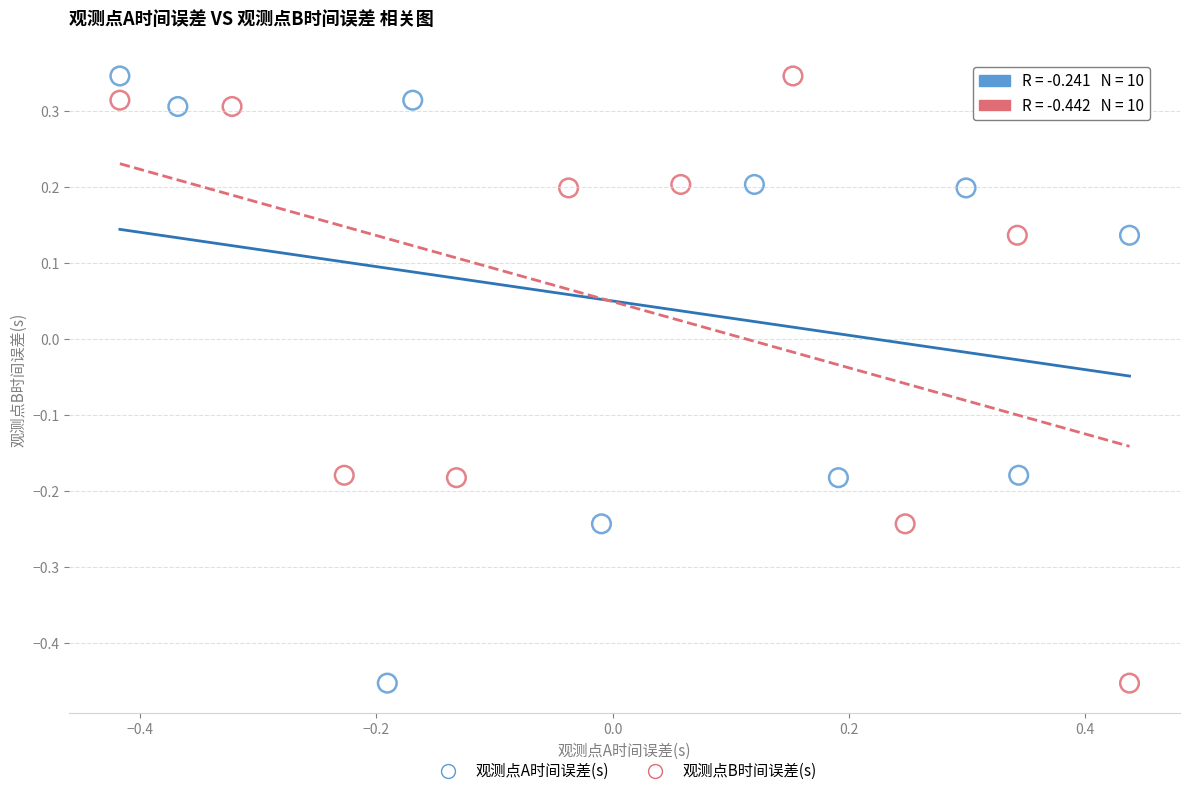

What are all the series names shown in the legend?

观测点A时间误差(s), 观测点B时间误差(s)